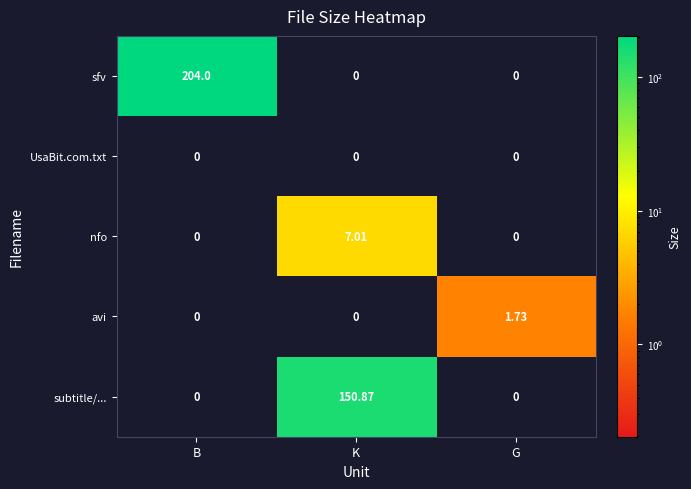

Which series has the widest spread of values?

sfv